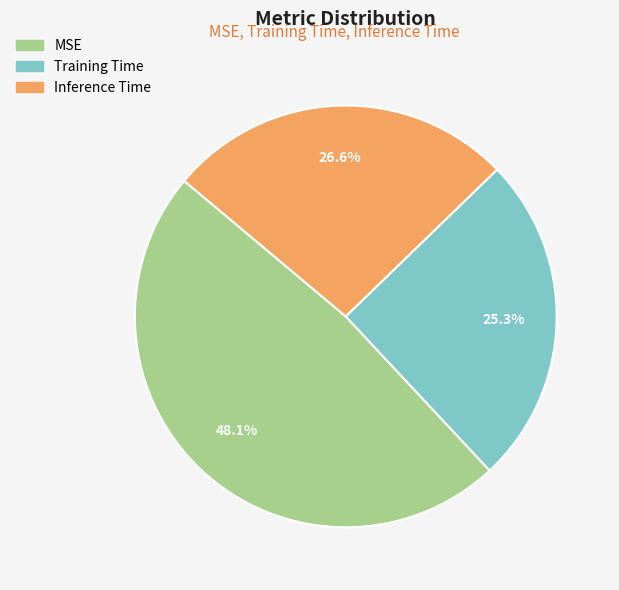

How many segments does this pie chart have?

3